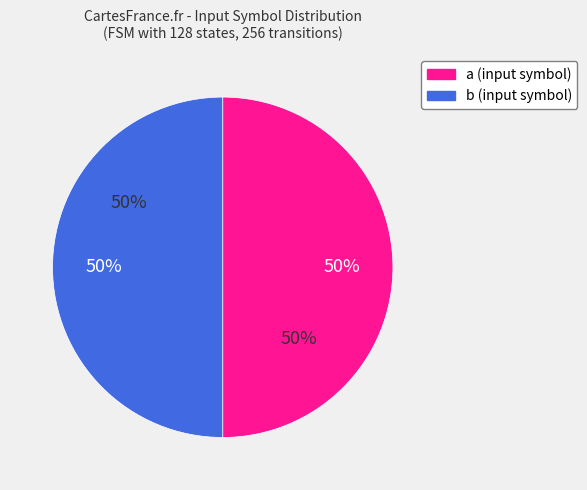

Which category has the smallest portion of the pie?

b